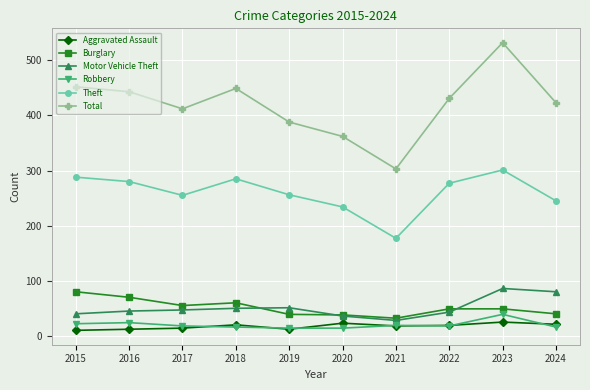

Count the number of data series in this chart.

6